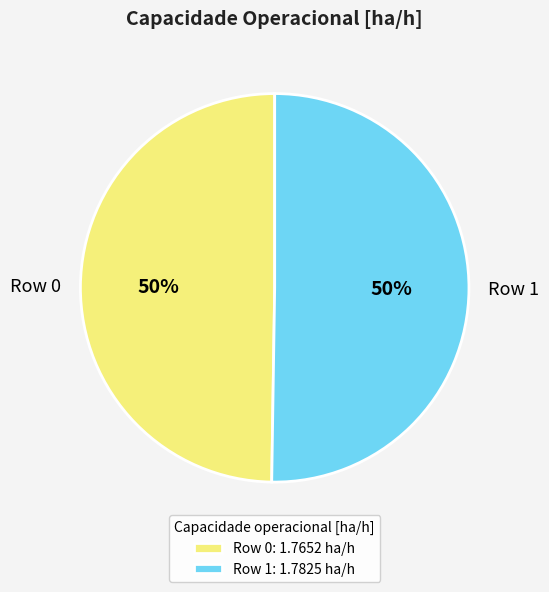

To the nearest percent, what is the average slice percentage?

50%